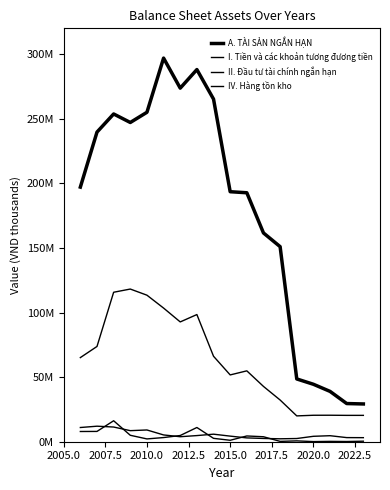

Does the chart have visible grid lines?

No